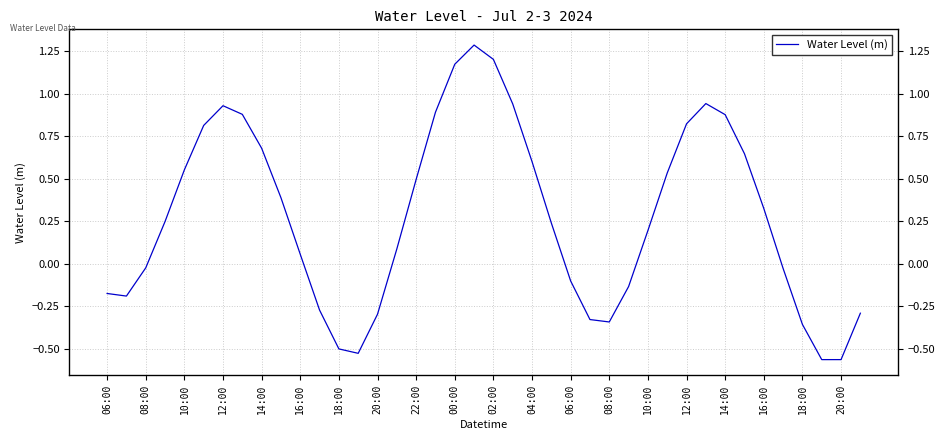

The chart shows a value of -0.0 at 35. True or false?

False